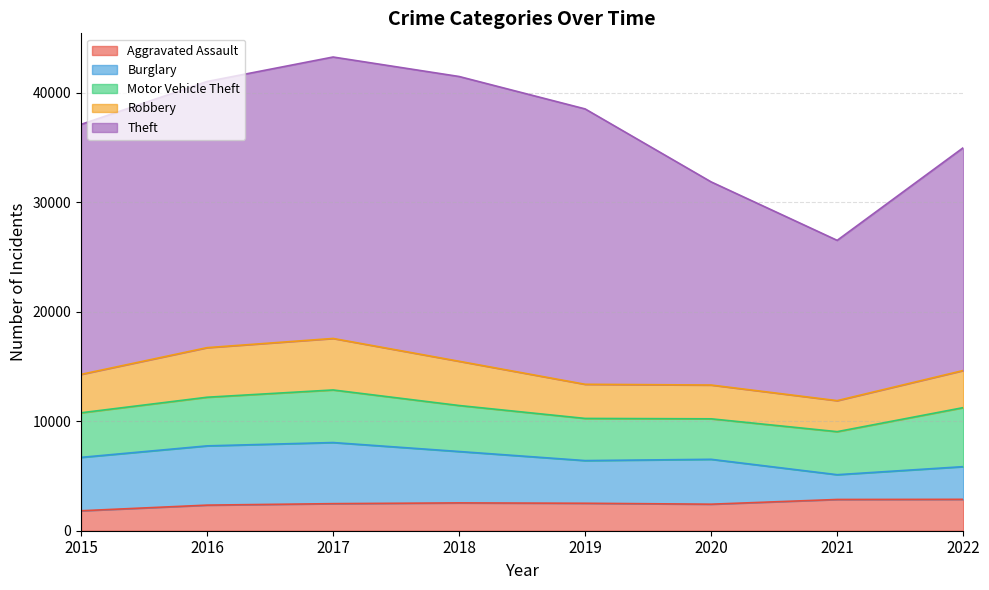

True or false: Burglary has a value of 2144 at 2015.

False